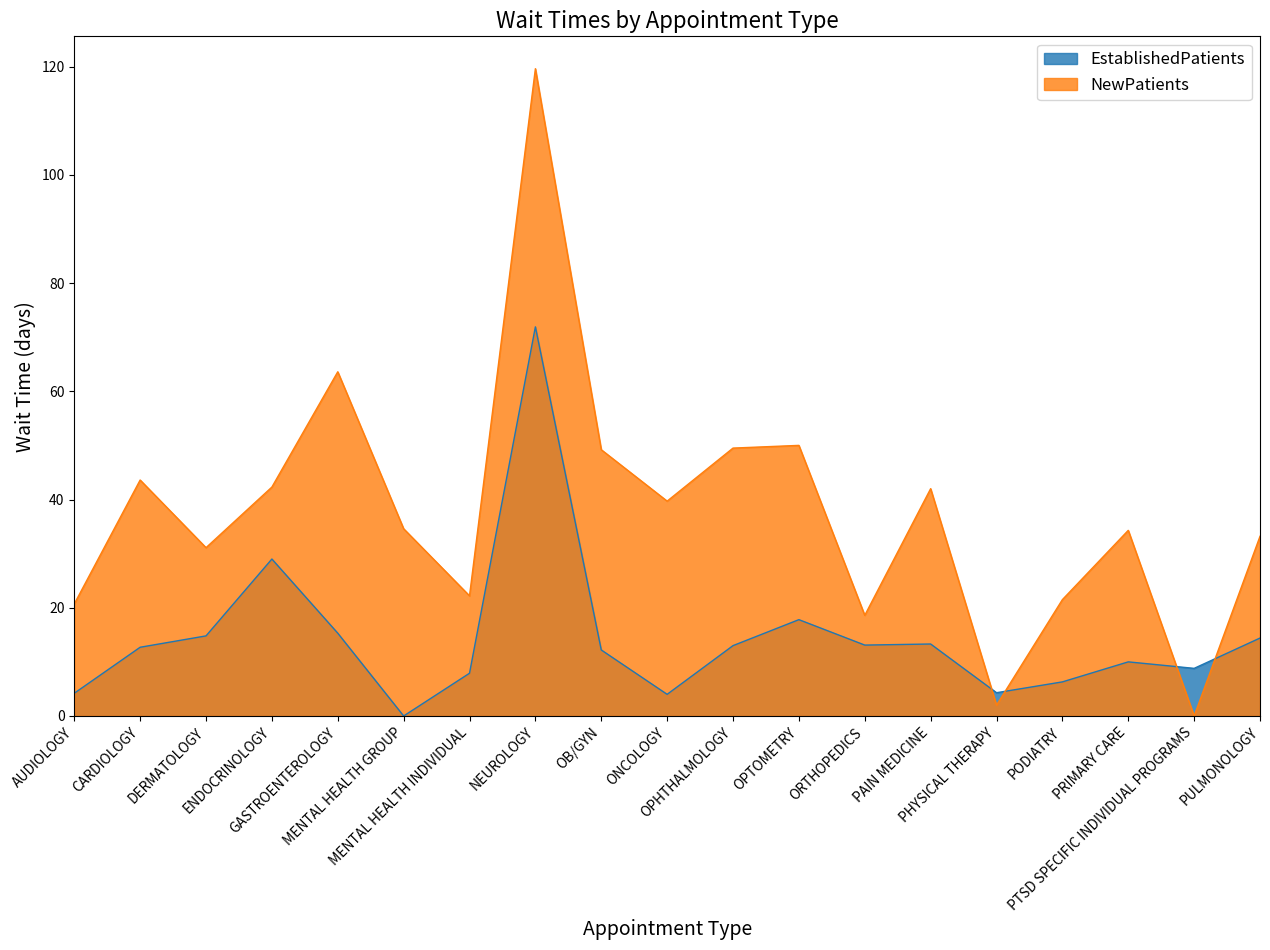

Rank the categories by NewPatients value from highest to lowest.

NEUROLOGY, GASTROENTEROLOGY, OPTOMETRY, OPHTHALMOLOGY, OB/GYN, CARDIOLOGY, ENDOCRINOLOGY, PAIN MEDICINE, ONCOLOGY, MENTAL HEALTH GROUP, PRIMARY CARE, PULMONOLOGY, DERMATOLOGY, MENTAL HEALTH INDIVIDUAL, PODIATRY, AUDIOLOGY, ORTHOPEDICS, PHYSICAL THERAPY, PTSD SPECIFIC INDIVIDUAL PROGRAMS